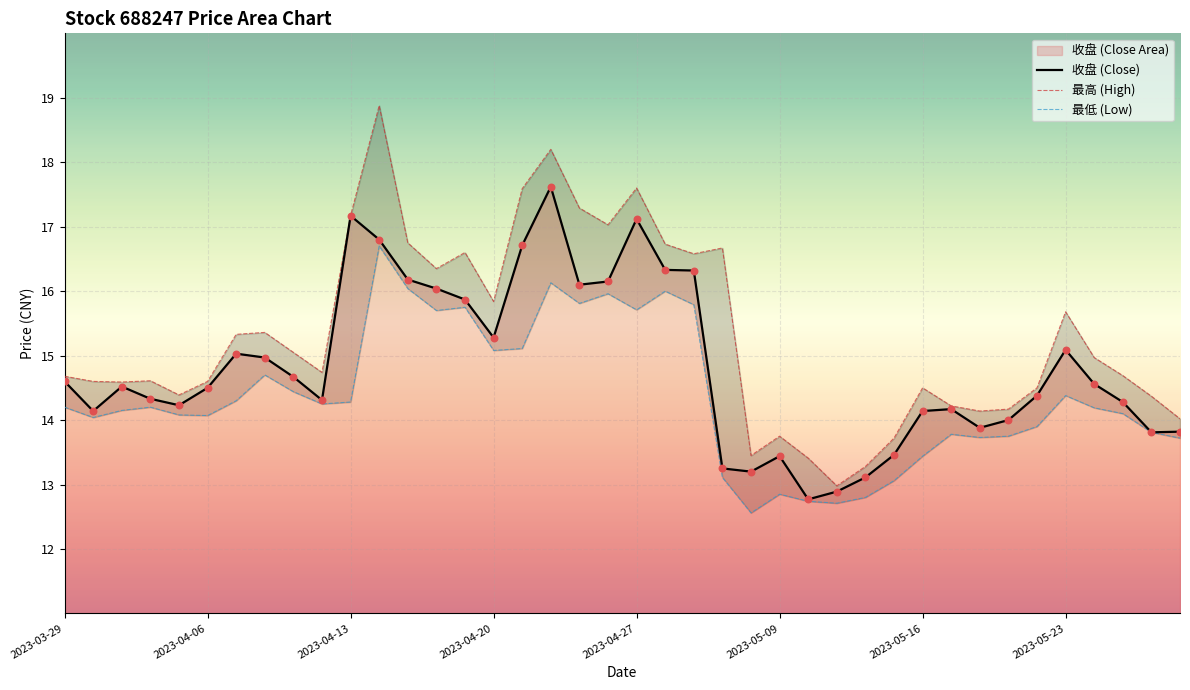

Which series has the largest total across all categories?

最高 (High)